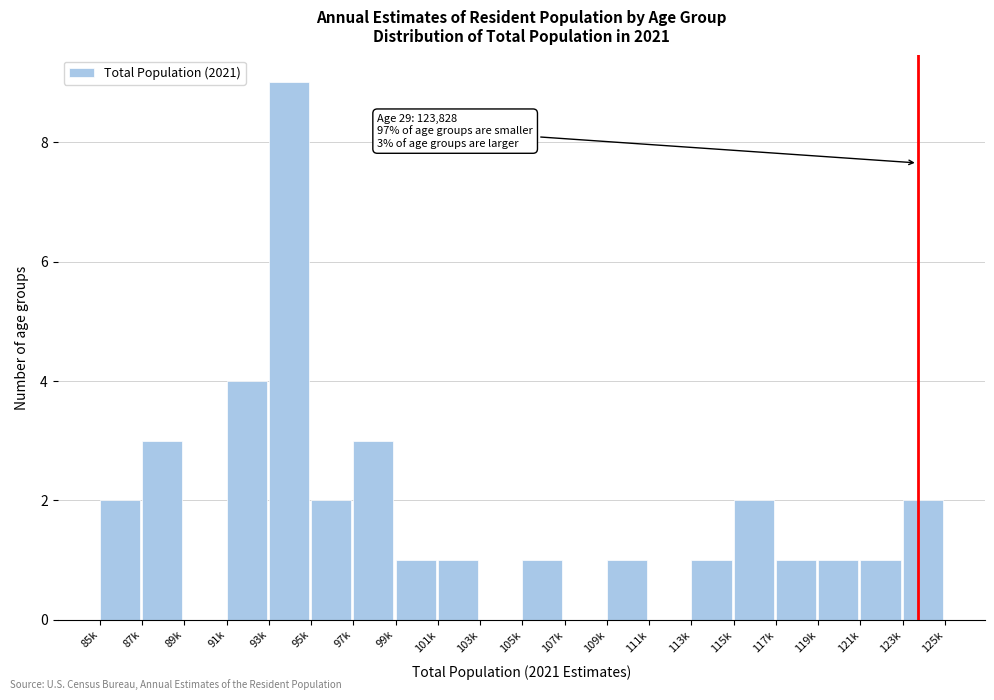

Reading left to right, list all the values displayed in this chart.

85k=2	87k=3	89k=0	91k=4	93k=9	95k=2	97k=3	99k=1	101k=1	103k=0	105k=1	107k=0	109k=1	111k=0	113k=1	115k=2	117k=1	119k=1	121k=1	123k=2